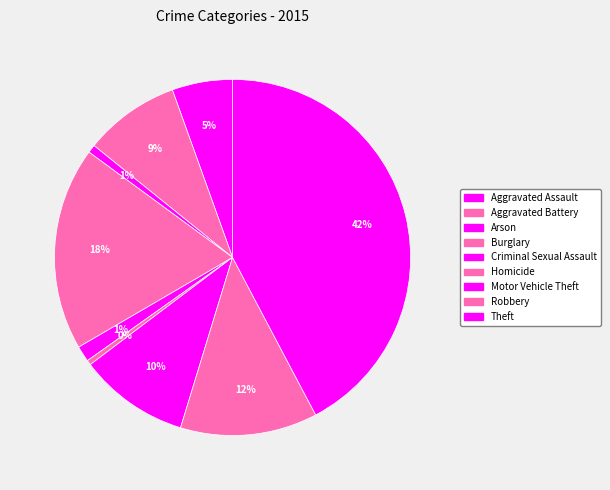

Which slice is the smallest?

Homicide